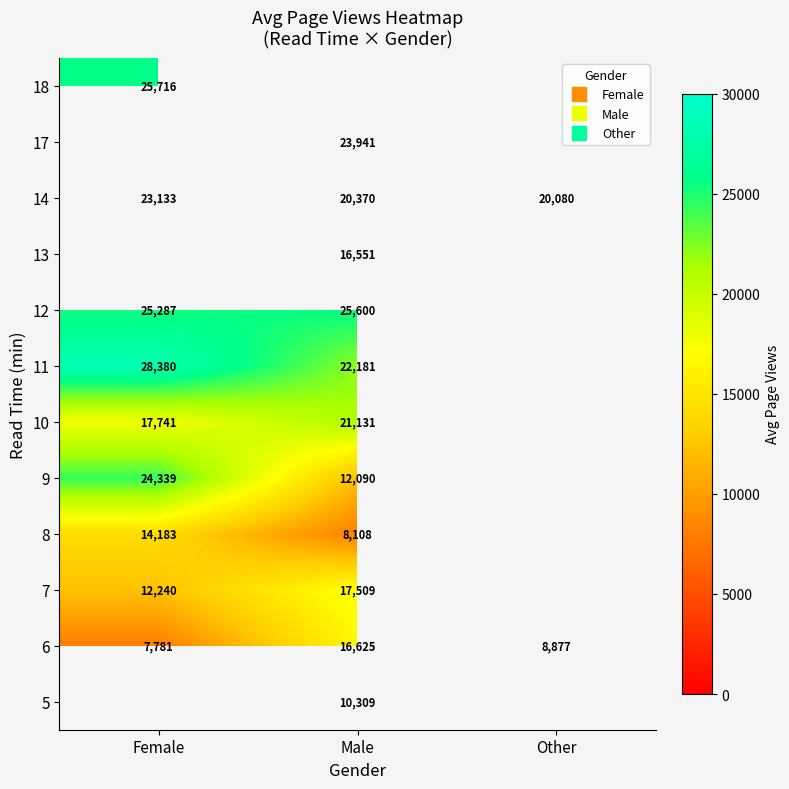

The value of 7 at Male is 17509.0. True or false?

True